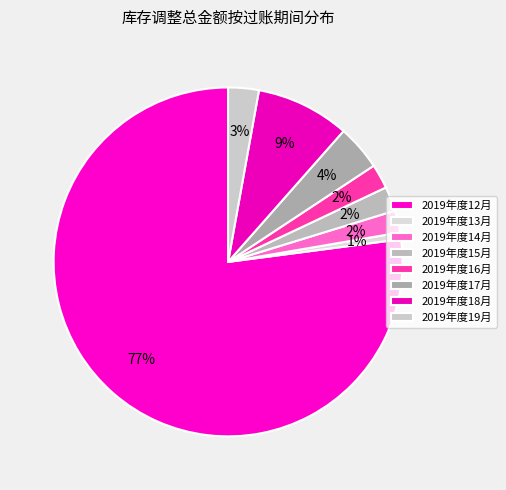

How many segments does this pie chart have?

8